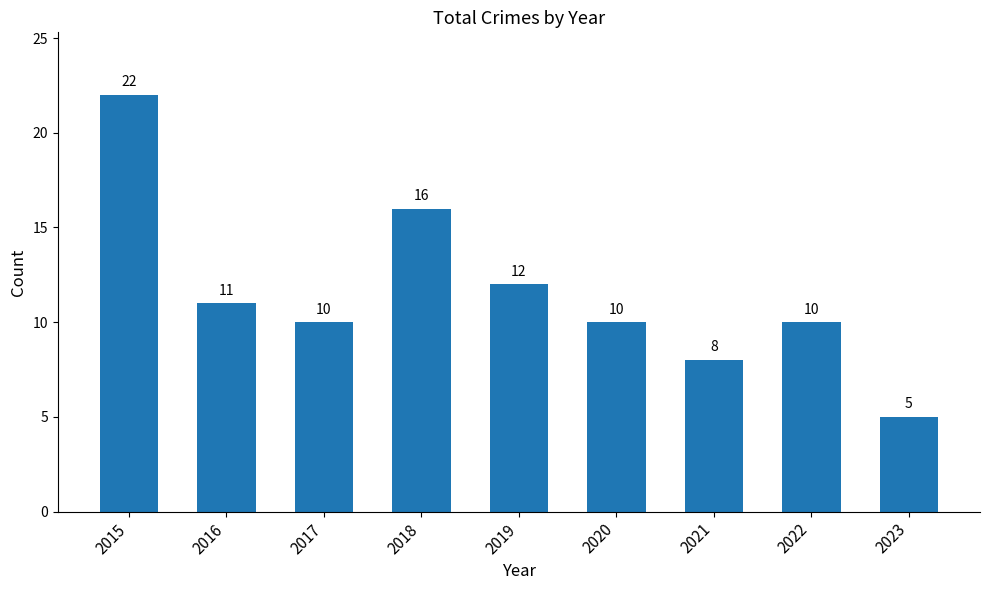

What is the greatest value displayed?

22